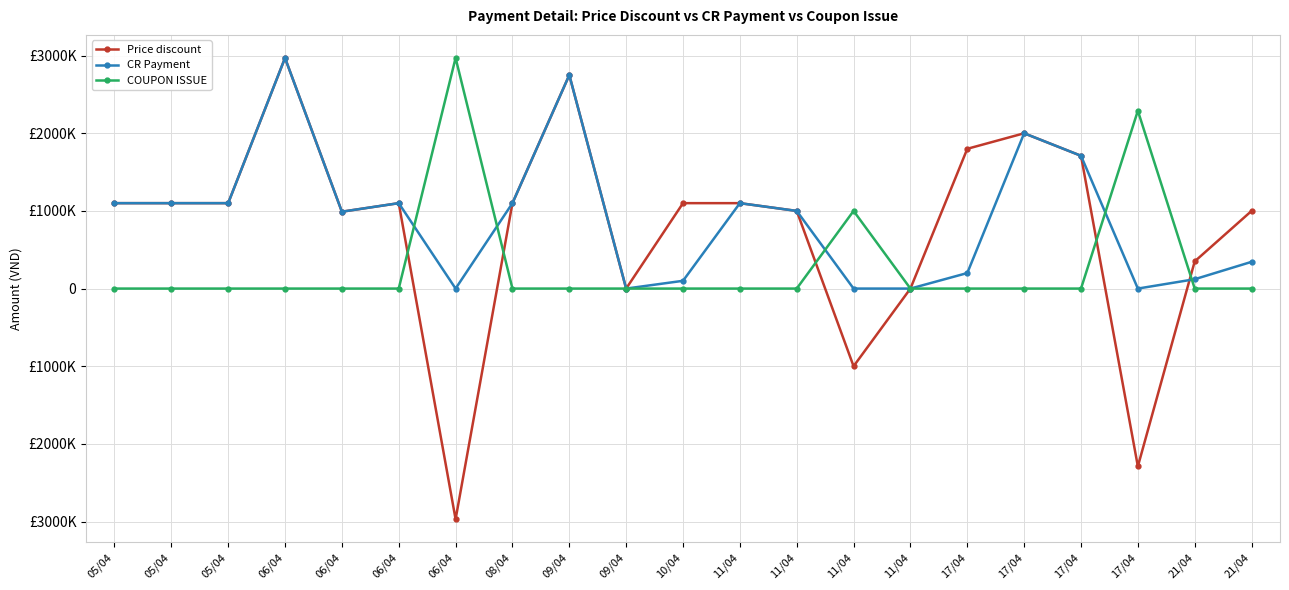

What is the difference between the second highest and minimum values in the Price discount series?

5720000.0